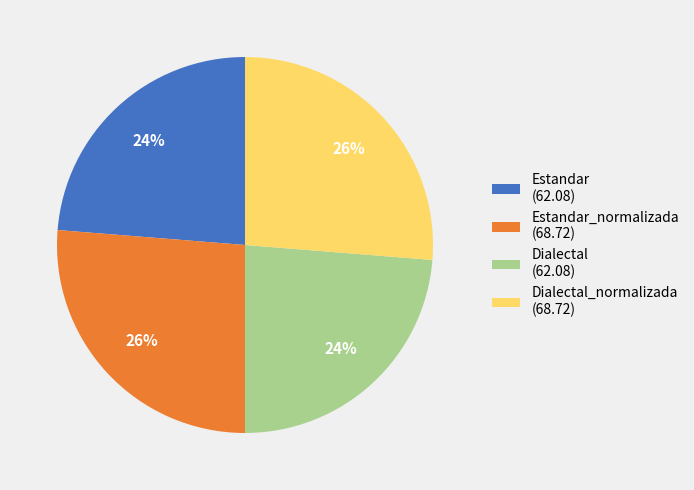

To the nearest percent, what is the average slice percentage?

25%